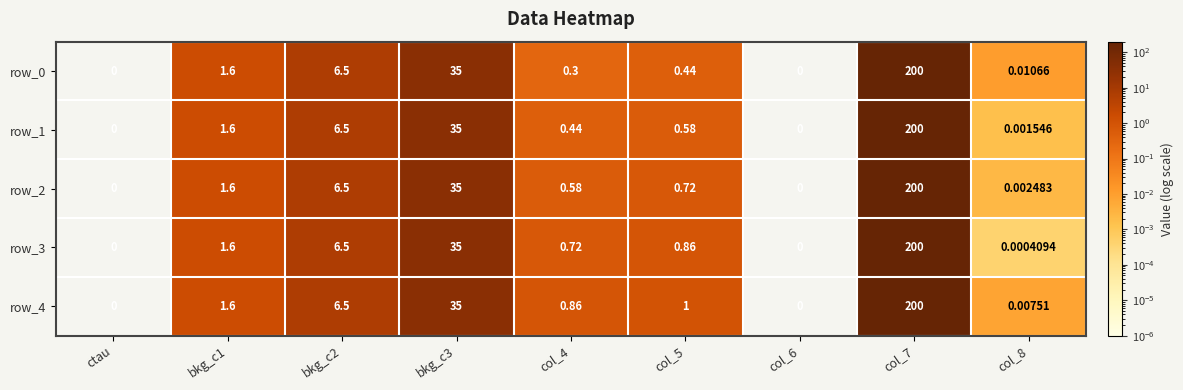

Is the value of row_4 at bkg_c2 greater than the value of row_3 at col_8?

Yes